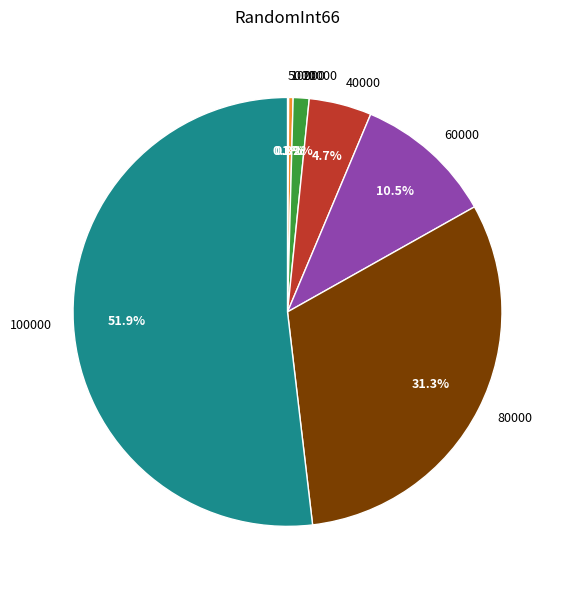

Which category has the biggest portion of the pie?

100000